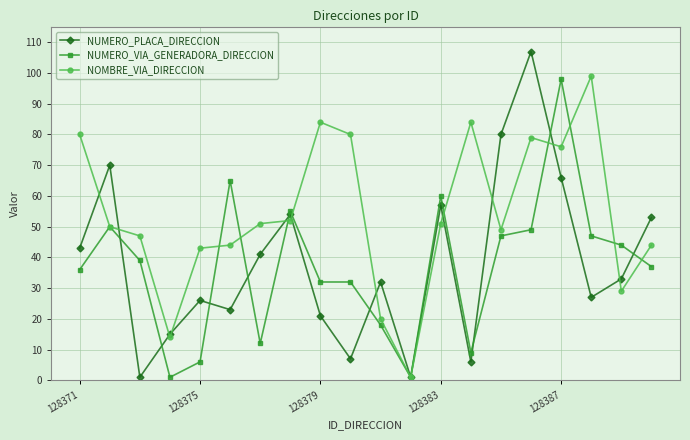

Which series has the widest spread of values?

NUMERO_PLACA_DIRECCION